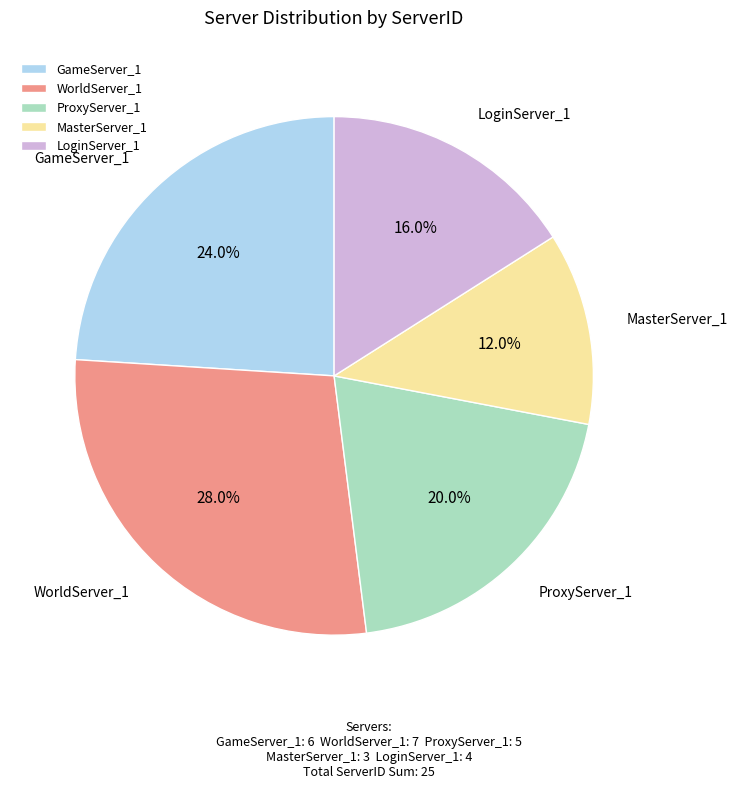

To the nearest percent, what is the difference between the largest and smallest slice percentages?

16%